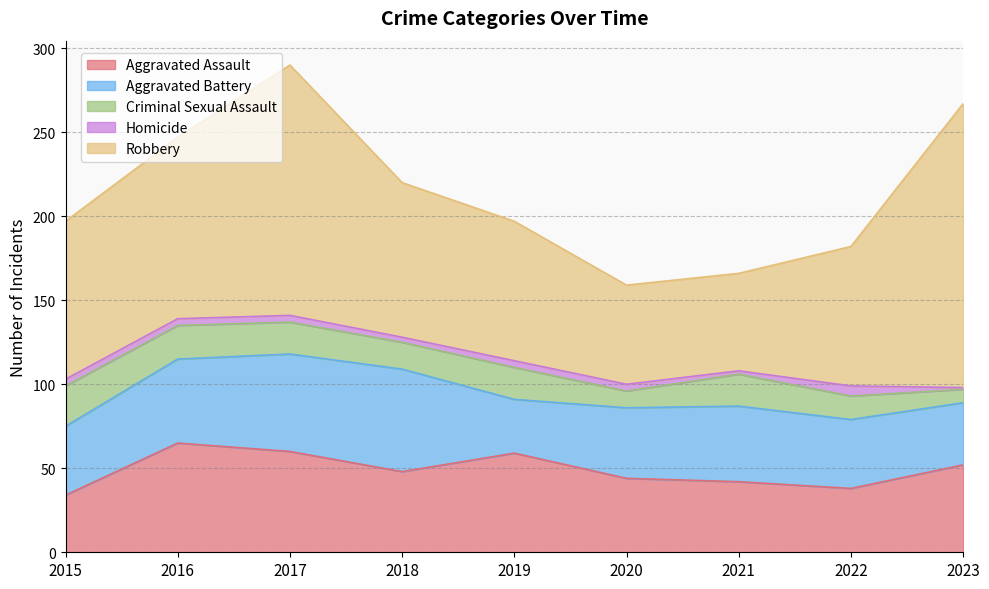

Does the chart display data point markers on the line(s)?

No